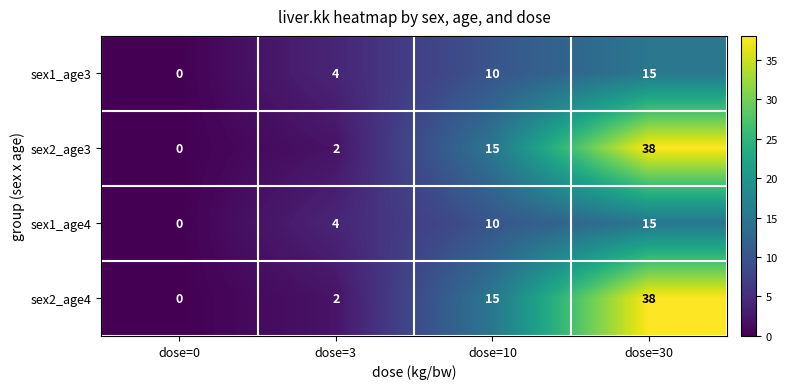

Reading right to left, extract all data points from this chart.

sex1_age3: 15	10	4	0
sex2_age3: 38	15	2	0
sex1_age4: 15	10	4	0
sex2_age4: 38	15	2	0